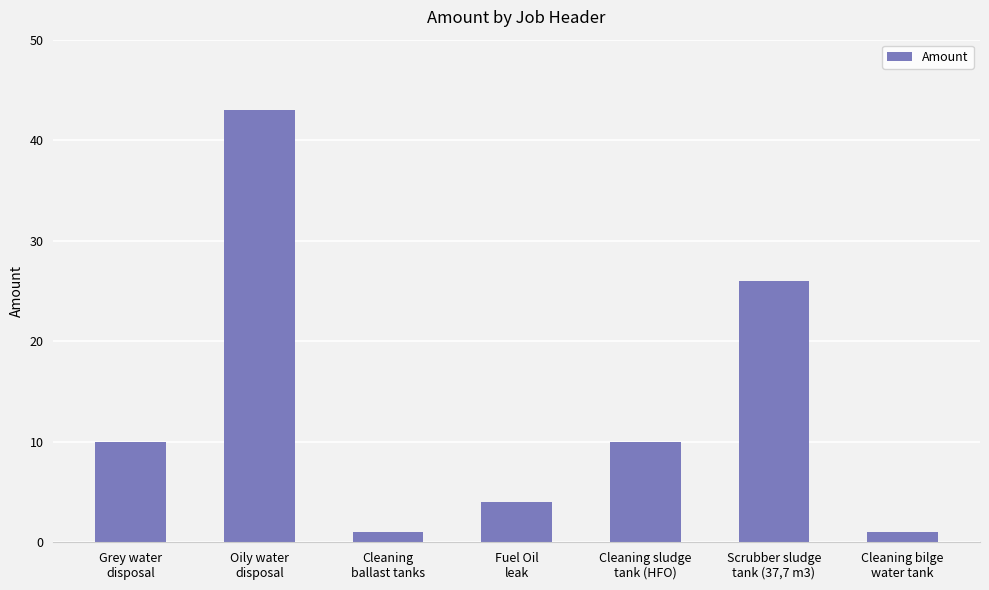

What is the label of the 2nd bar from the right?

Scrubber sludge
tank (37,7 m3)